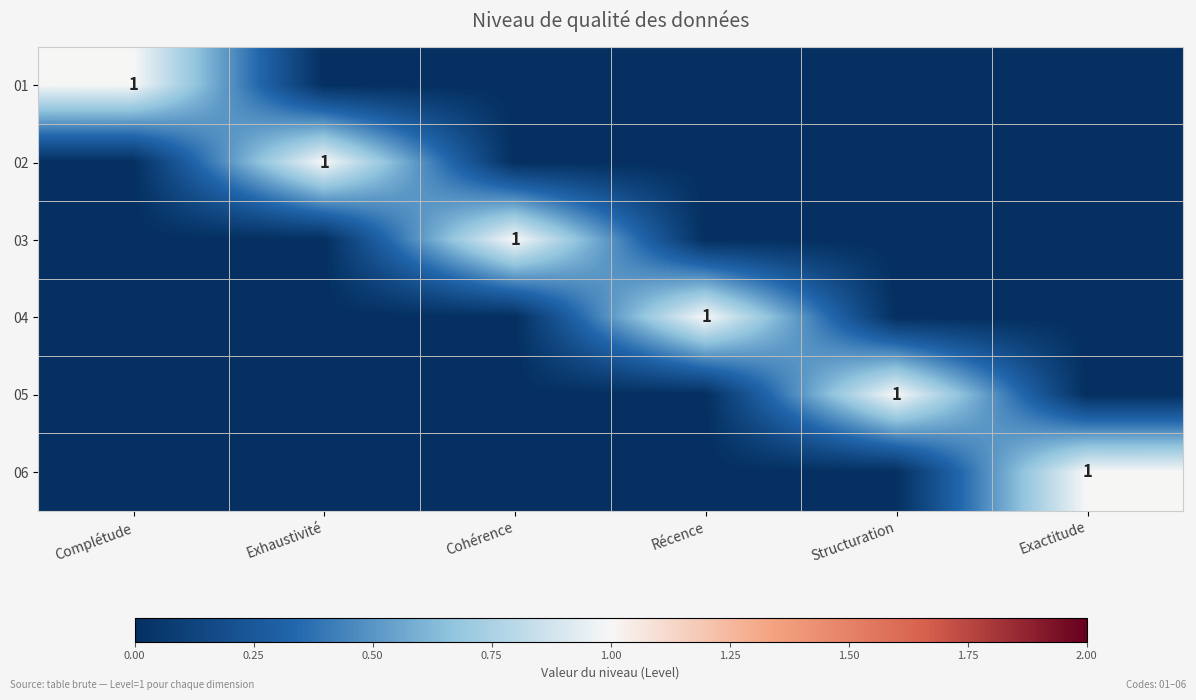

At which category is the sum across all series the highest?

Complétude